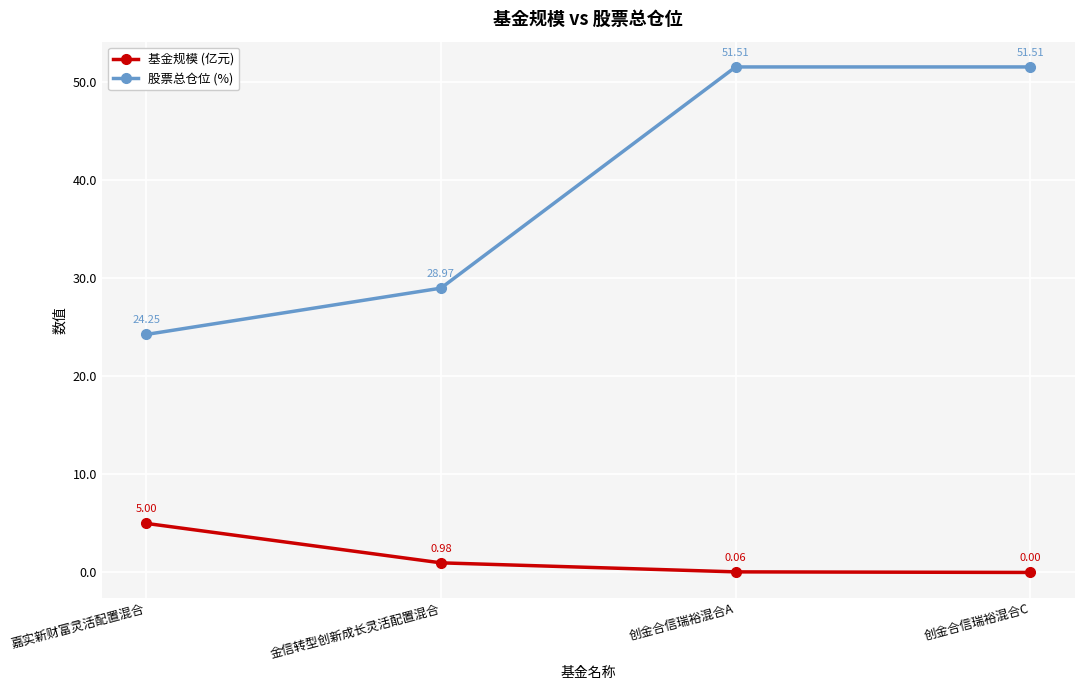

True or false: 基金规模 (亿元) and 股票总仓位 (%) intersect in this chart.

False